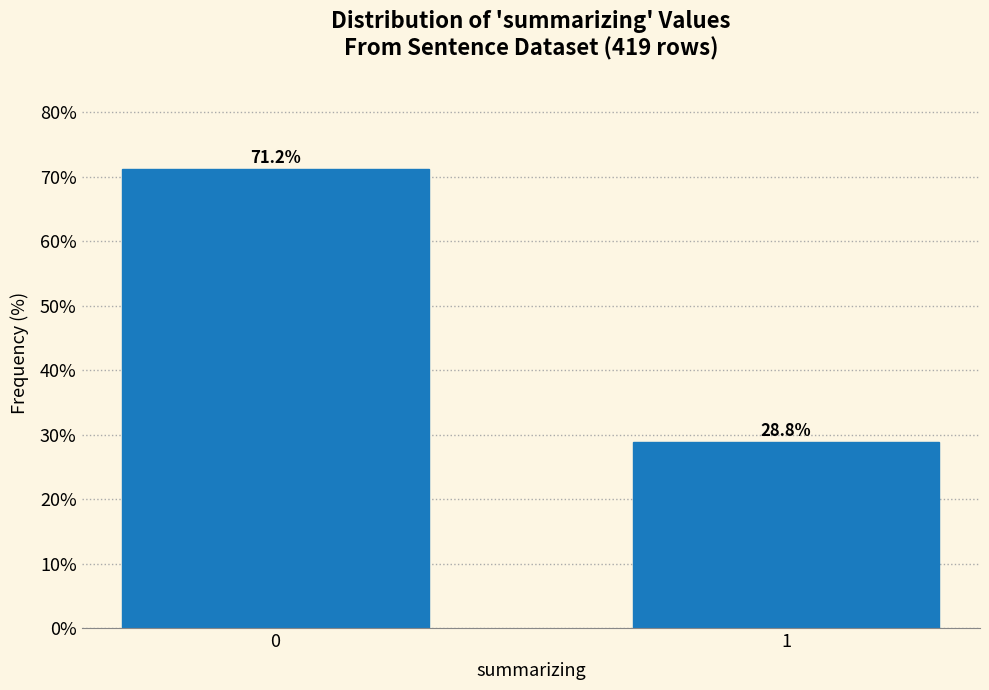

Reading left to right, list all the values displayed in this chart.

71.2	28.8